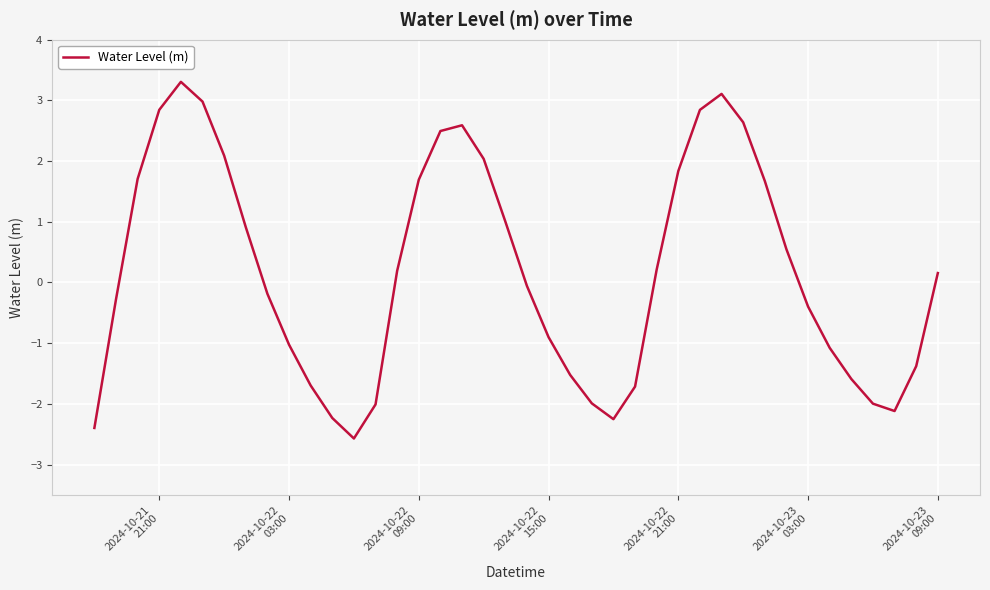

How many negative values are there?

20